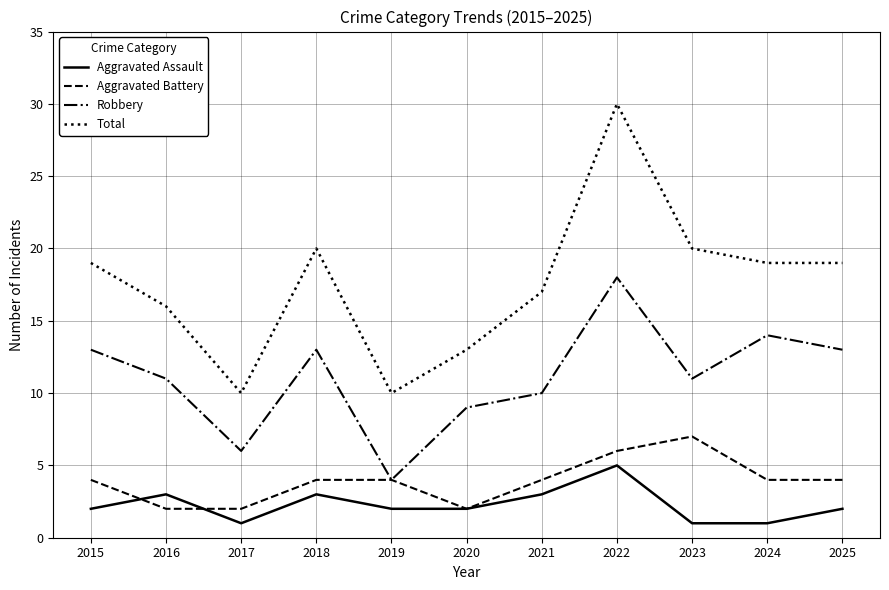

True or false: Total has more than 0 interior local peaks.

True